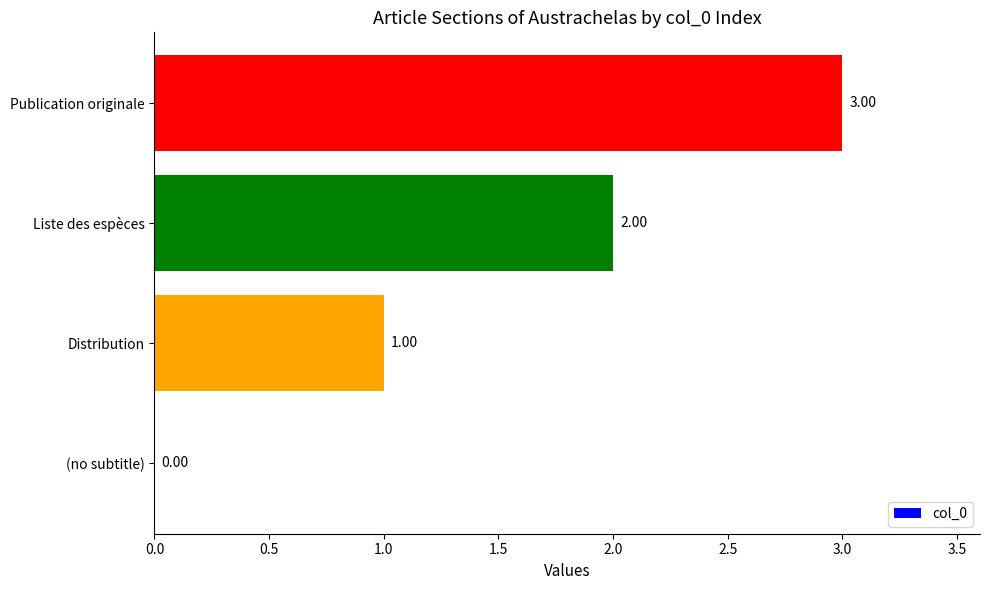

Which label corresponds to the largest value in the chart?

Publication originale